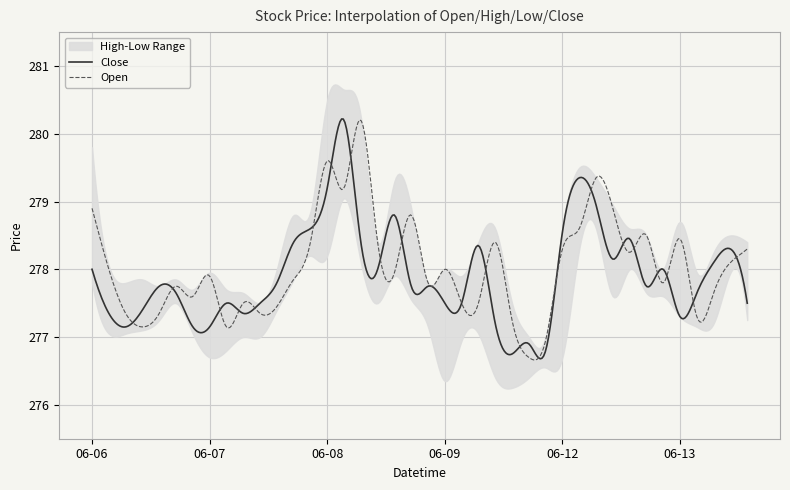

Reading left to right, list all the values displayed in this chart.

Open: 278.9	278.0	277.4	277.1	277.4	277.8	277.6	277.9	277.1	277.5	277.4	277.4	277.9	278.4	279.6	279.2	280.2	278.4	277.9	278.8	277.8	278.0	277.5	277.5	278.4	277.2	276.7	276.9	278.3	278.6	279.4	278.9	278.2	278.5	277.8	278.4	277.3	277.6	278.1	278.3
High: 279.8	278.1	277.8	277.9	277.8	277.9	277.7	277.9	277.7	277.6	277.5	278.0	278.8	278.9	280.5	280.6	280.2	278.4	279.3	278.9	277.8	278.0	277.9	278.4	278.6	277.5	277.0	277.0	278.6	279.5	279.4	278.9	278.6	278.5	278.0	278.7	277.9	278.2	278.5	278.4
Low: 277.8	277.1	277.1	277.1	277.2	277.5	277.1	276.7	276.8	277.0	277.0	277.4	277.9	278.2	278.2	279.1	278.1	277.5	277.9	277.6	277.1	276.4	276.9	277.1	276.4	276.2	276.4	276.6	276.7	278.3	278.6	277.6	278.0	277.6	277.6	277.3	277.1	277.2	277.9	277.2
Close: 278.0	277.4	277.1	277.4	277.8	277.6	277.1	277.1	277.5	277.4	277.5	277.8	278.4	278.6	279.2	280.2	278.4	278.0	278.8	277.8	277.8	277.5	277.5	278.4	277.2	276.8	276.9	276.8	278.6	279.4	278.9	278.1	278.4	277.8	278.0	277.3	277.6	278.1	278.3	277.5